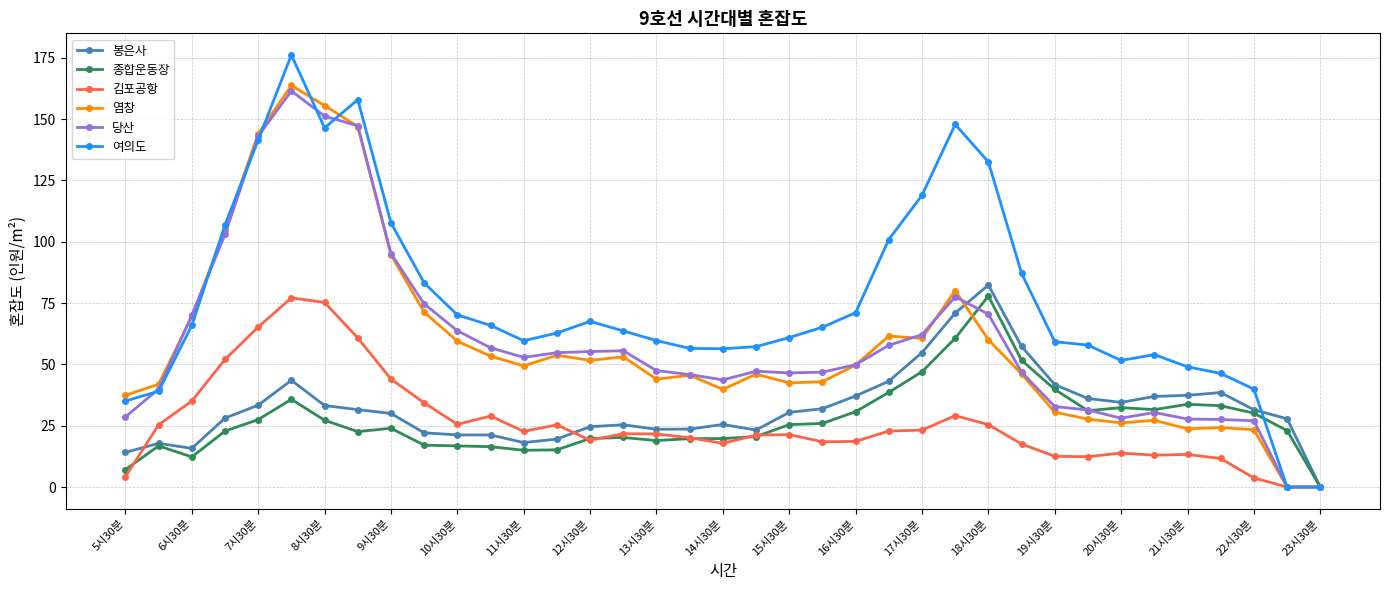

What is the maximum value shown in the chart?

176.2